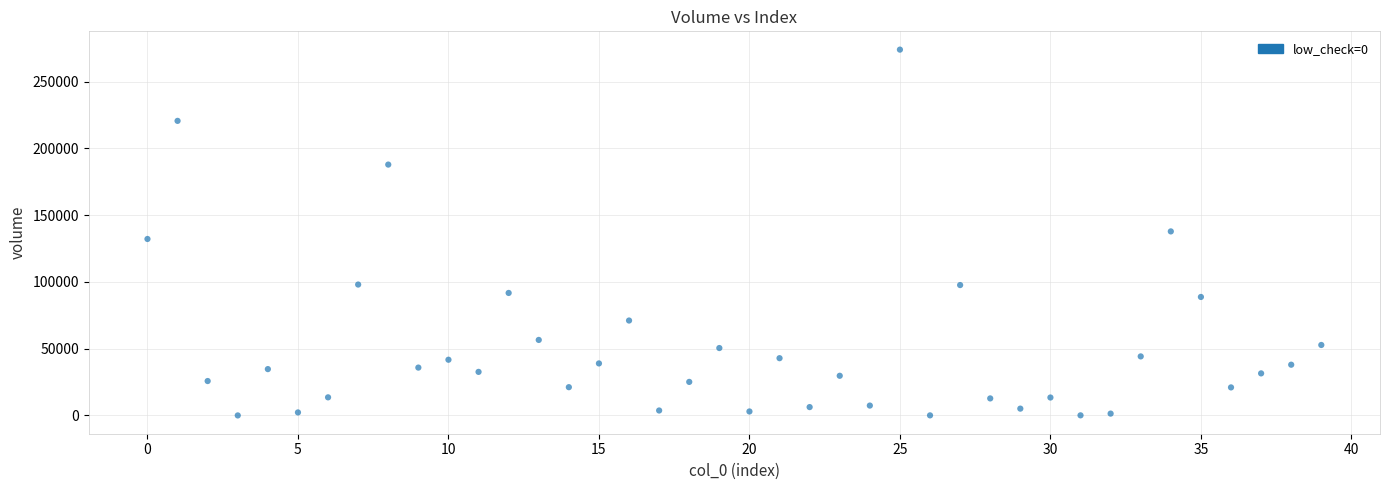

What is the range of Y values (max minus min)?

273879.8